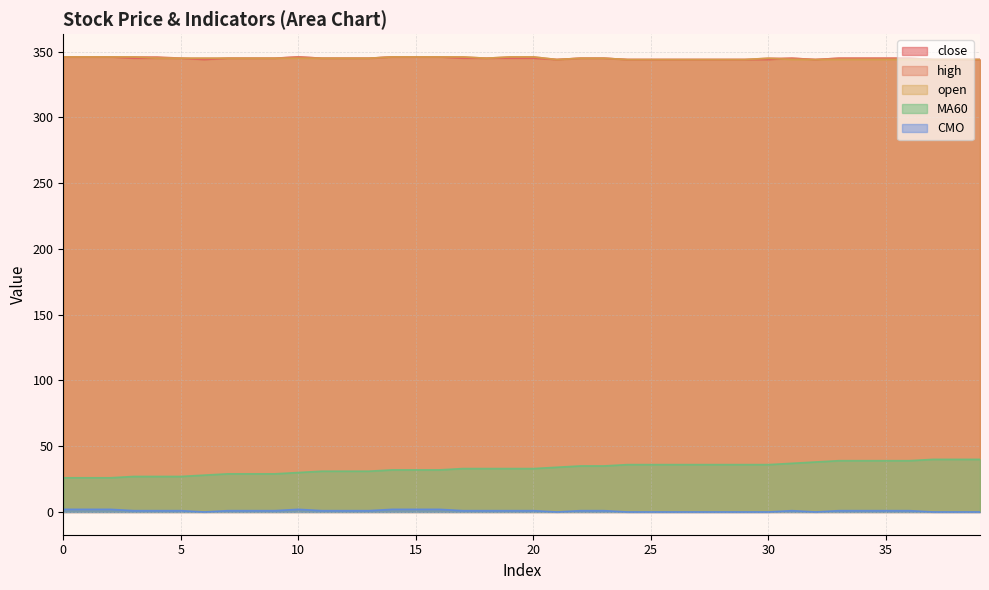

True or false: open and high cross at least once.

False